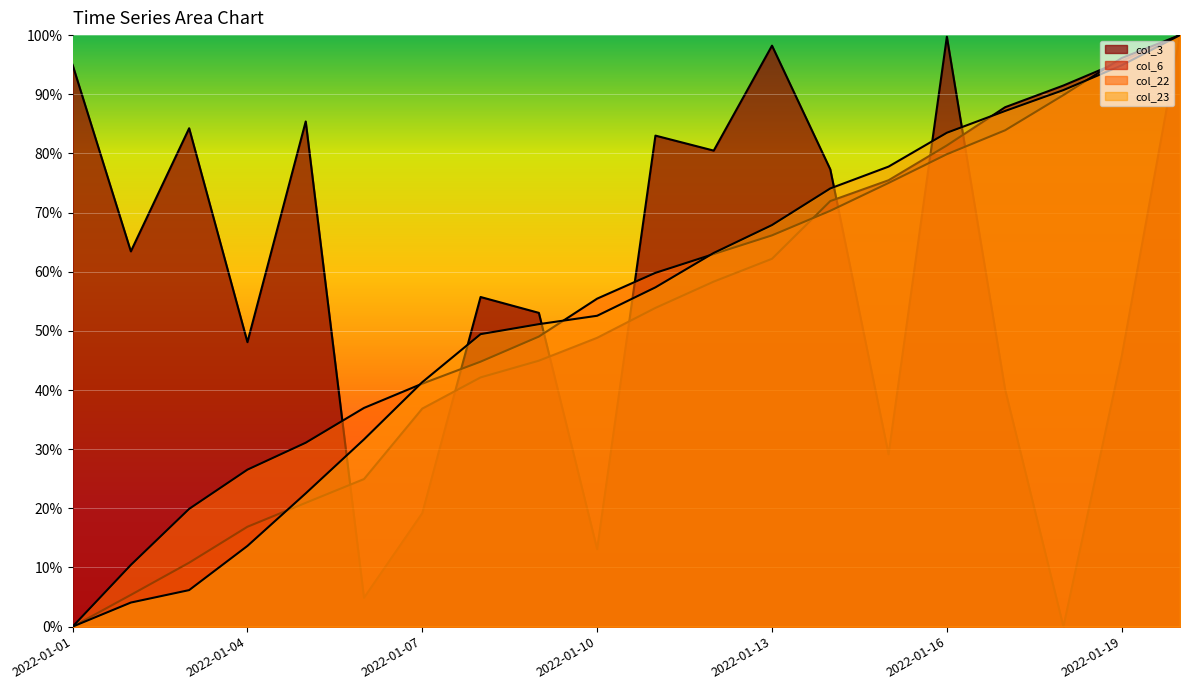

What is the difference between the maximum and minimum values in the col_3 series?

100.0